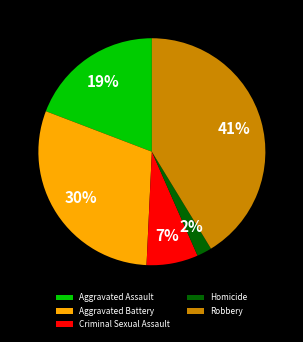

Is there a majority slice in this chart?

No